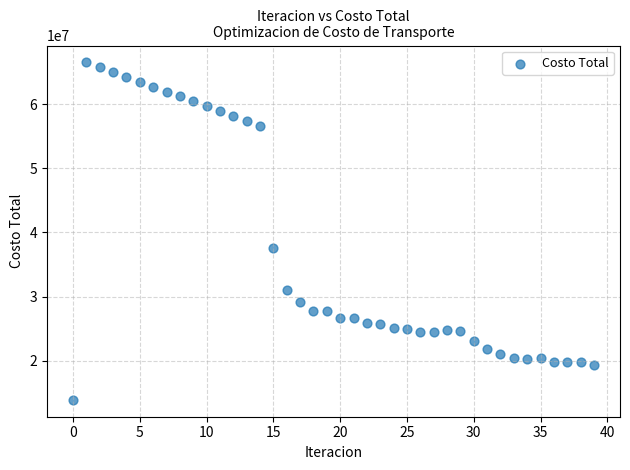

What Y value in the scatter plot is closest to 40211668?

37537805.3